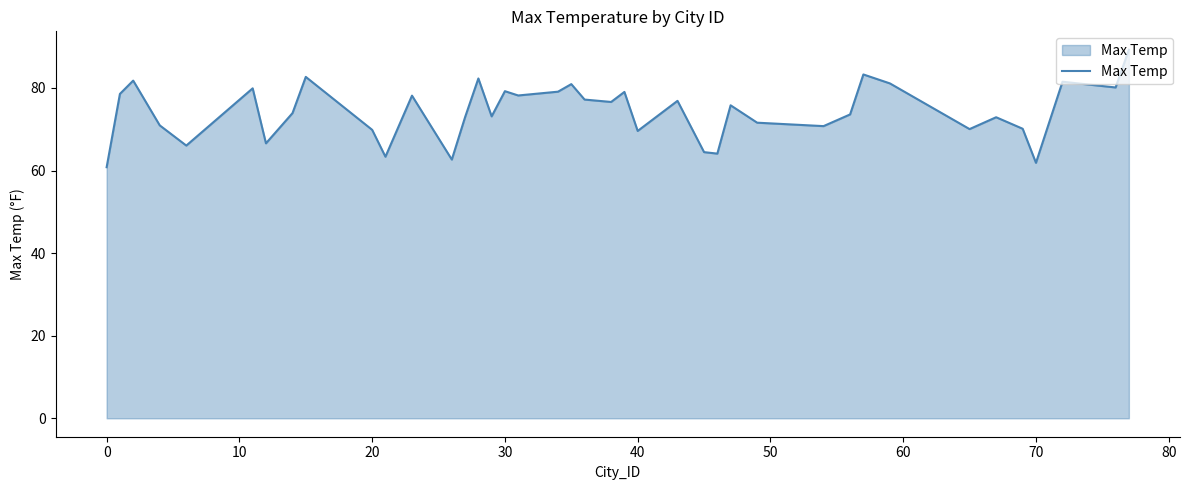

What is the smallest value displayed?

60.8